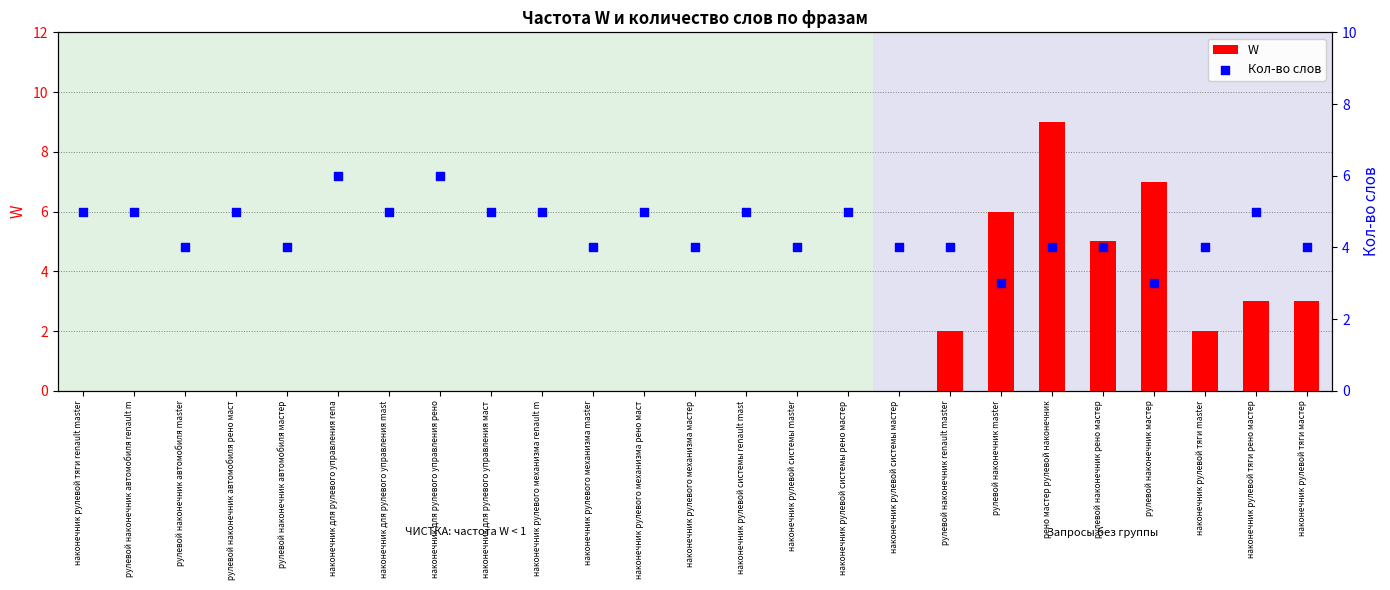

Which series has the largest total across all categories?

Кол-во слов